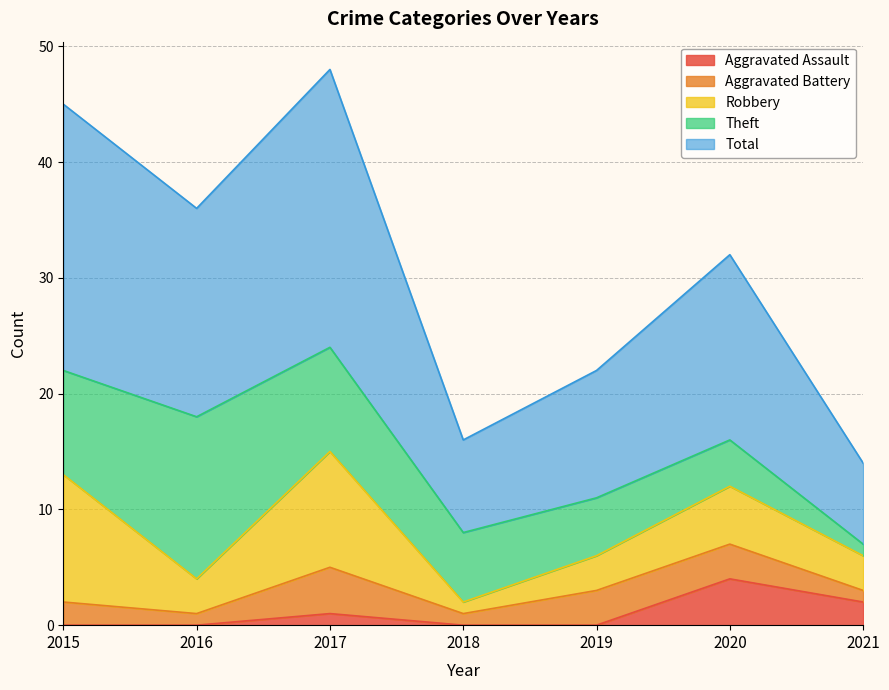

What is the difference between the Robbery values at 2017 and 2016?

7